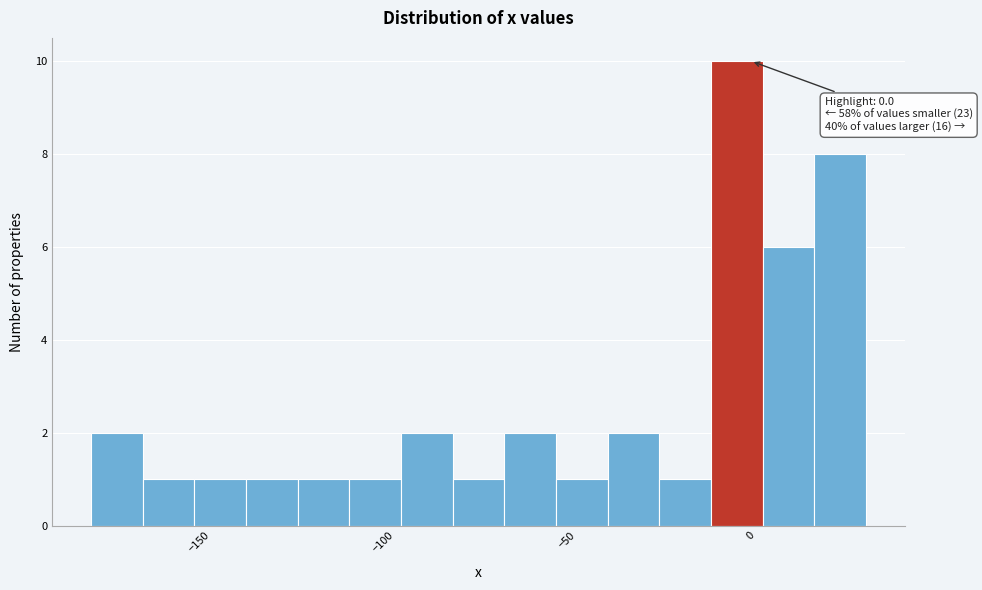

Read against the x-axis, roughly where is the centre of the tallest bar?

-5